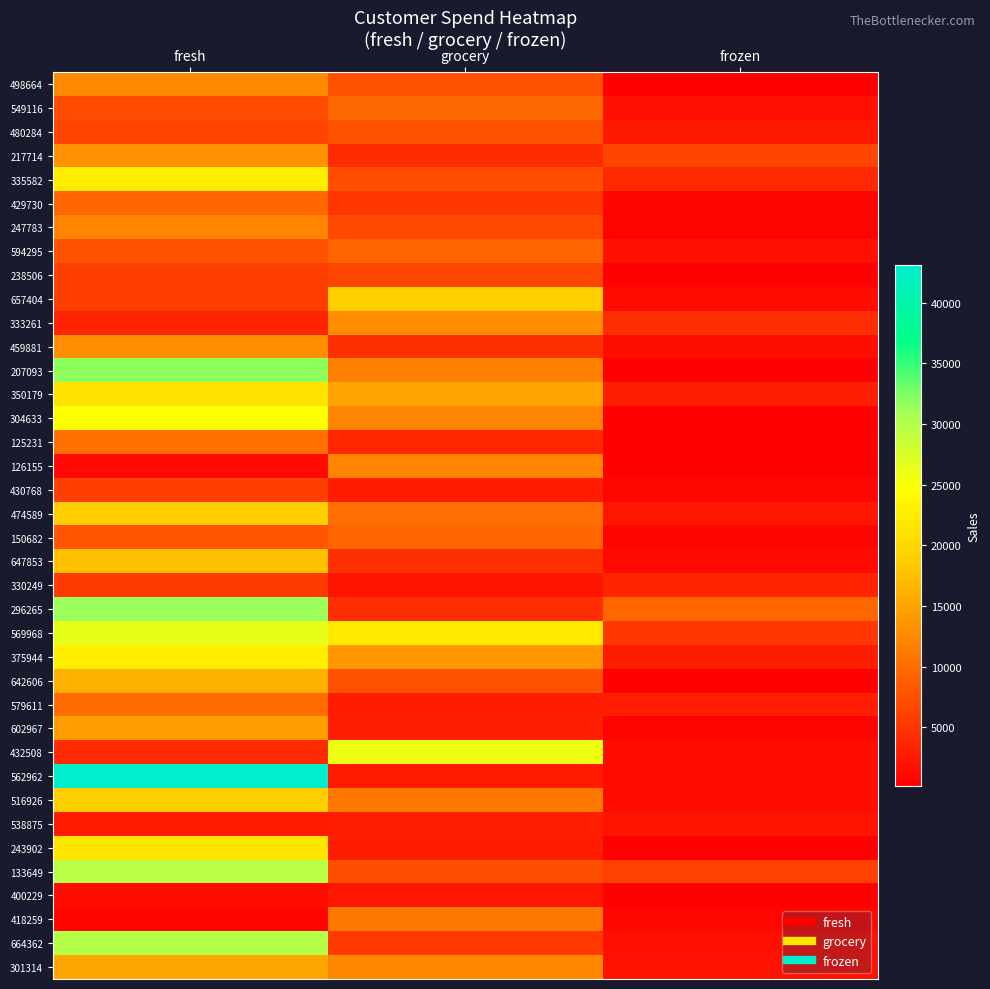

Count the number of categories in the chart.

3